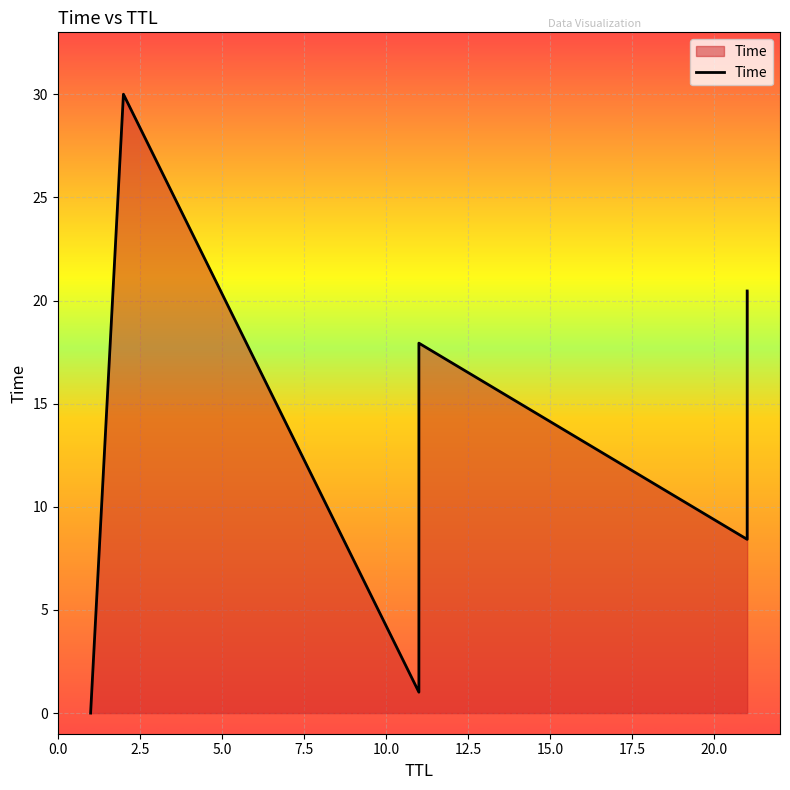

What is the difference between the maximum and minimum values?

30.0